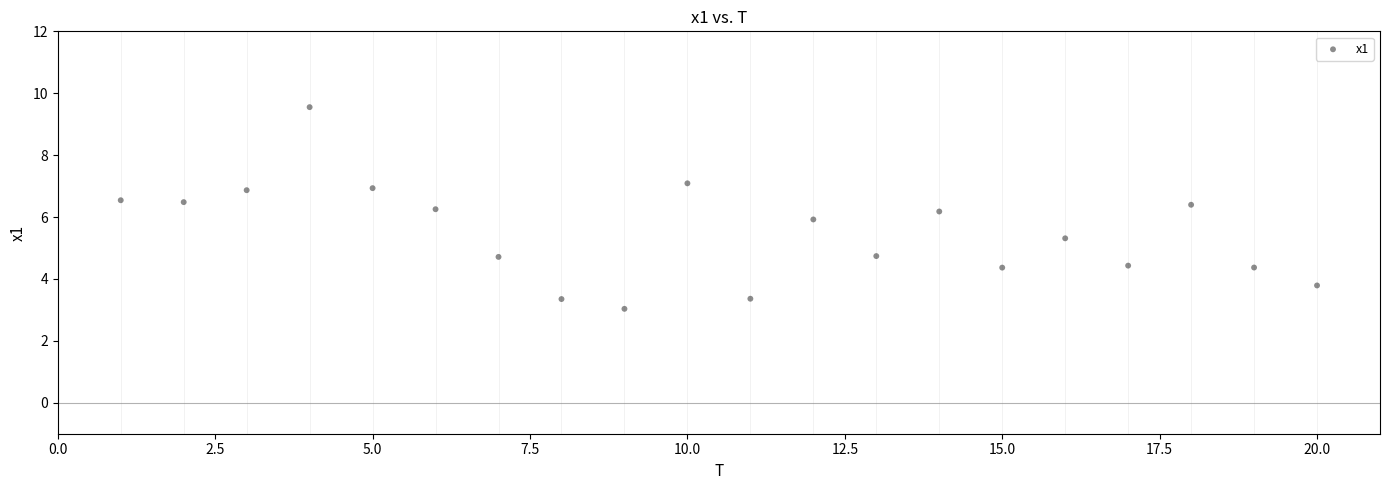

What is the range of Y values (max minus min)?

6.5